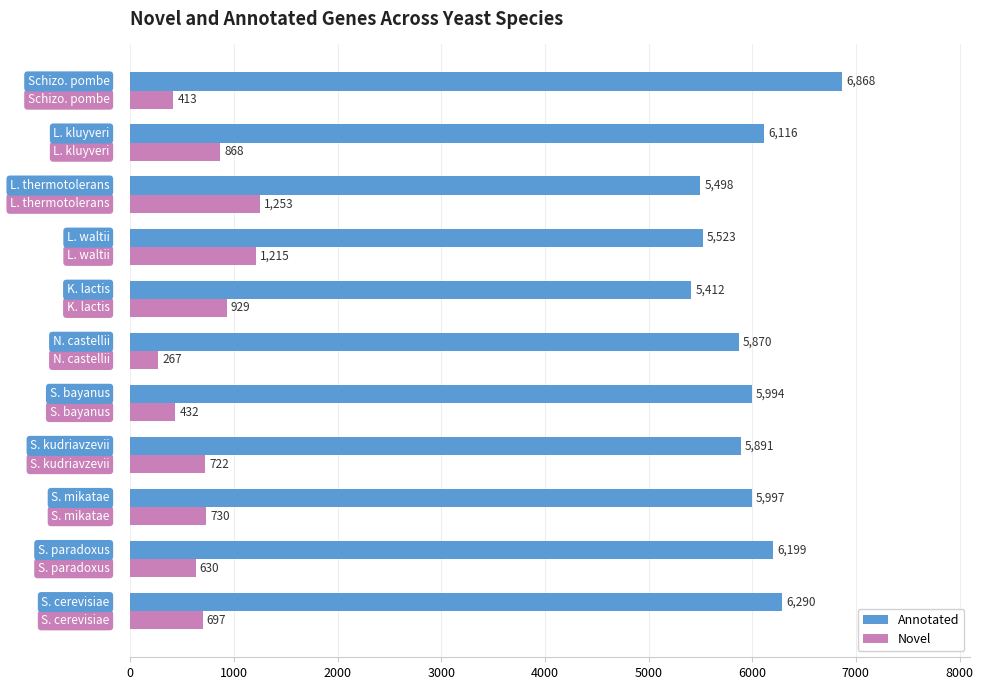

What is the average value of the Novel series?

741